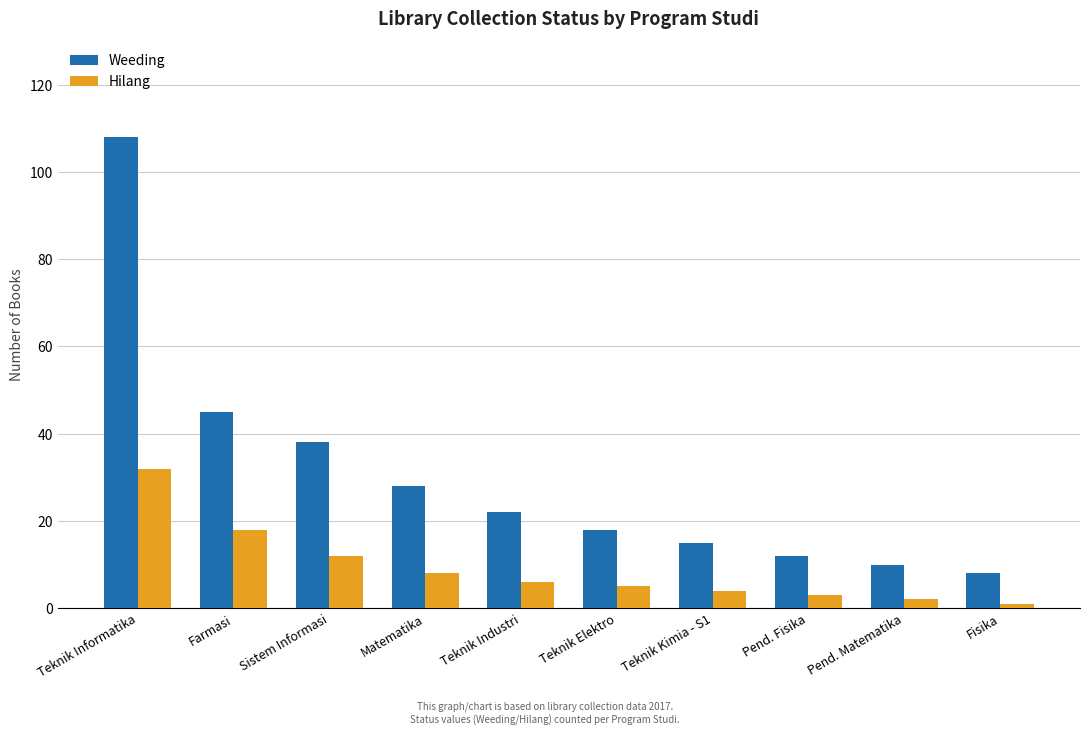

Read the Weeding value at Sistem Informasi.

38